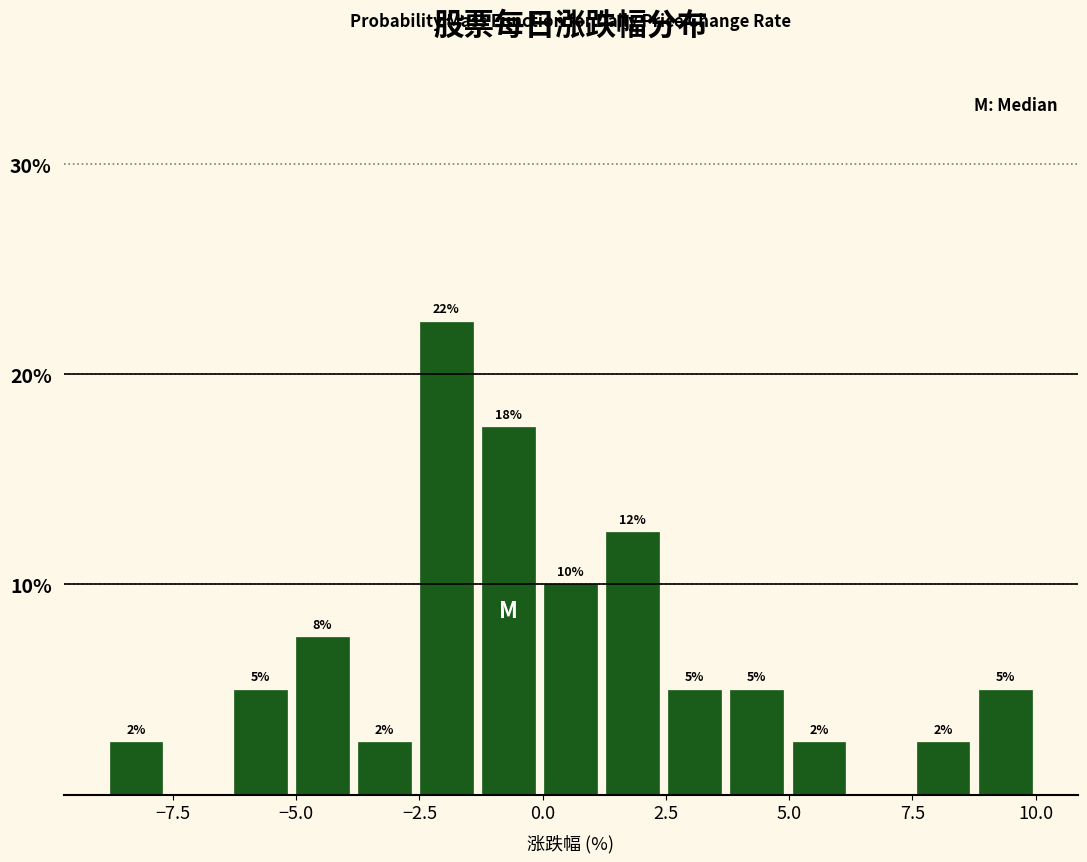

Around what value on the x-axis is the tallest bar? Give the approximate position of its centre, as read against the axis.

-2.0